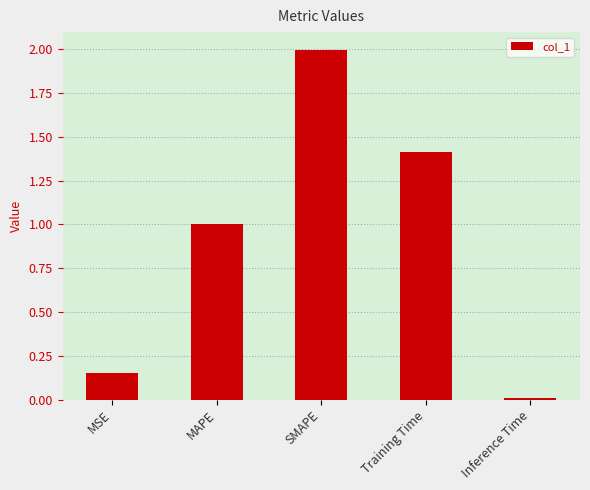

Rank the categories by value from lowest to highest.

Inference Time, MSE, MAPE, Training Time, SMAPE